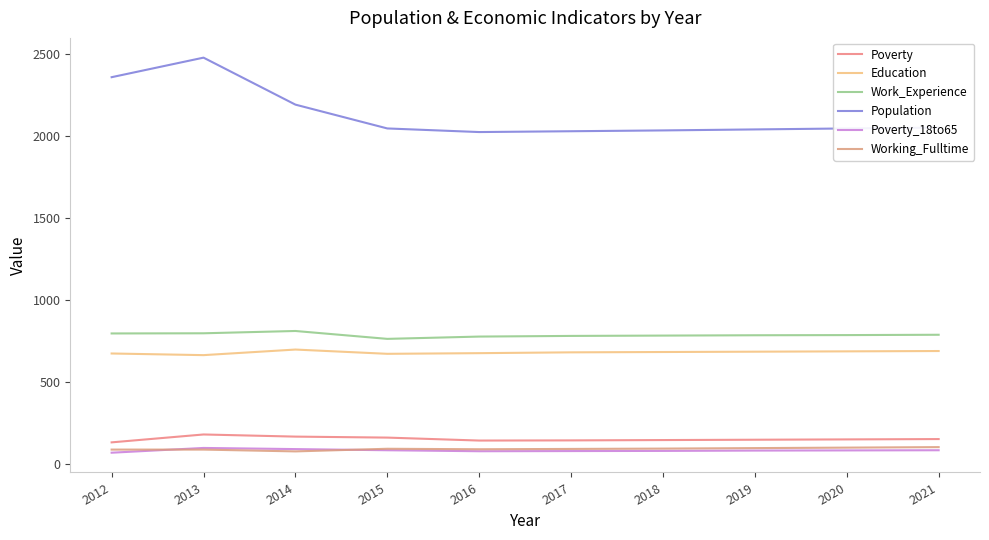

Does the chart have visible grid lines?

No